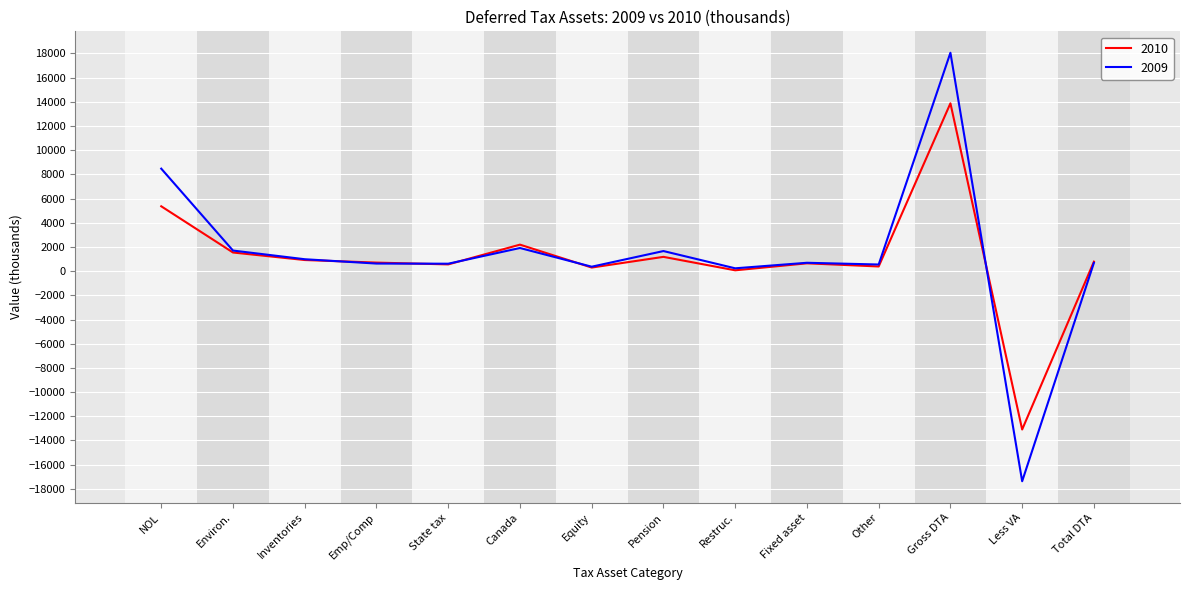

The 2009 series shows 8476 at NOL. True or false?

True